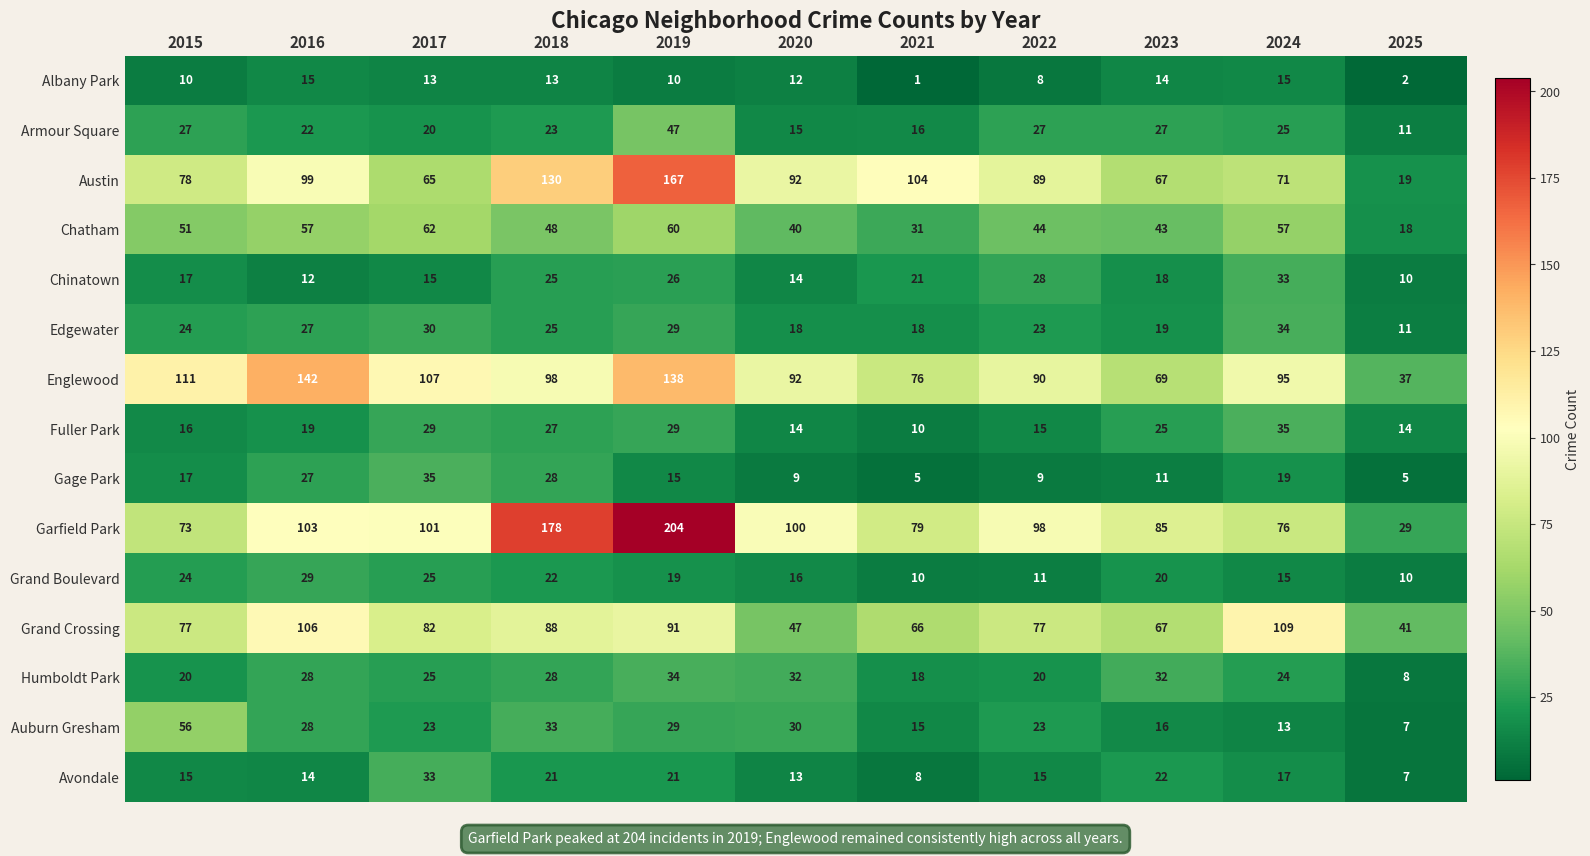

Between 2022 and 2025, which series saw the biggest shift?

Austin